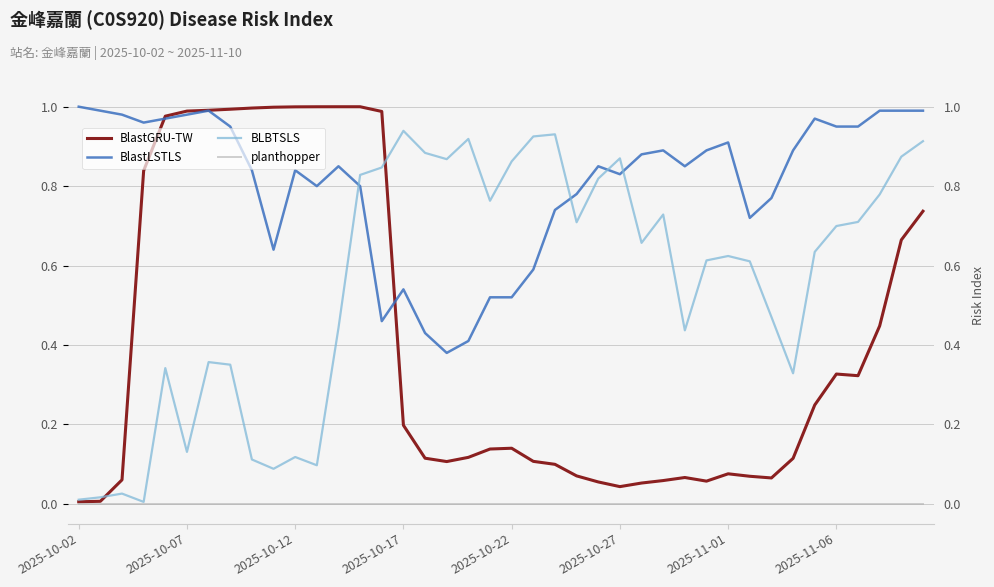

Reading left to right, what are all the values shown in this chart?

BlastGRU-TW: 0.0	0.0	0.1	0.8	1.0	1.0	1.0	1.0	1.0	1.0	1.0	1.0	1.0	1.0	1.0	0.2	0.1	0.1	0.1	0.1	0.1	0.1	0.1	0.1	0.1	0.0	0.1	0.1	0.1	0.1	0.1	0.1	0.1	0.1	0.2	0.3	0.3	0.4	0.7	0.7
BlastLSTLS: 1.0	1.0	1.0	1.0	1.0	1.0	1.0	0.9	0.8	0.6	0.8	0.8	0.8	0.8	0.5	0.5	0.4	0.4	0.4	0.5	0.5	0.6	0.7	0.8	0.8	0.8	0.9	0.9	0.8	0.9	0.9	0.7	0.8	0.9	1.0	0.9	0.9	1.0	1.0	1.0
BLBTSLS: 0.0	0.0	0.0	0.0	0.3	0.1	0.4	0.4	0.1	0.1	0.1	0.1	0.4	0.8	0.8	0.9	0.9	0.9	0.9	0.8	0.9	0.9	0.9	0.7	0.8	0.9	0.7	0.7	0.4	0.6	0.6	0.6	0.5	0.3	0.6	0.7	0.7	0.8	0.9	0.9
planthopper: 0.0	0.0	0.0	0.0	0.0	0.0	0.0	0.0	0.0	0.0	0.0	0.0	0.0	0.0	0.0	0.0	0.0	0.0	0.0	0.0	0.0	0.0	0.0	0.0	0.0	0.0	0.0	0.0	0.0	0.0	0.0	0.0	0.0	0.0	0.0	0.0	0.0	0.0	0.0	0.0